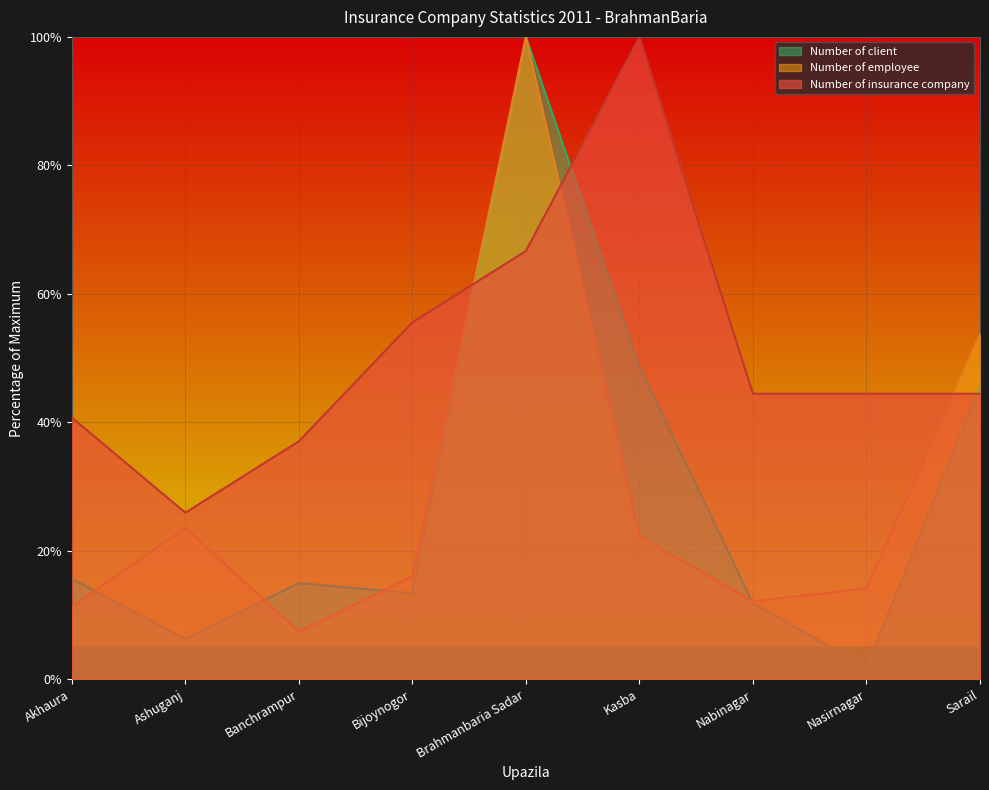

Where does the Number of insurance company series first go above 44?

Bijoynogor